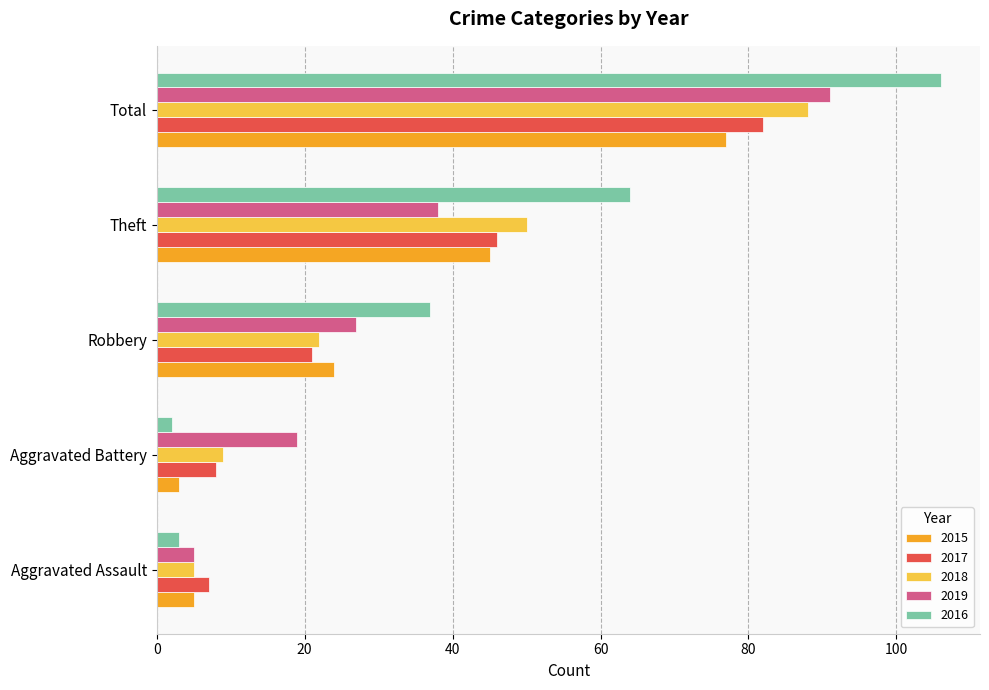

What is the difference between the 2017 values at Robbery and Theft?

25